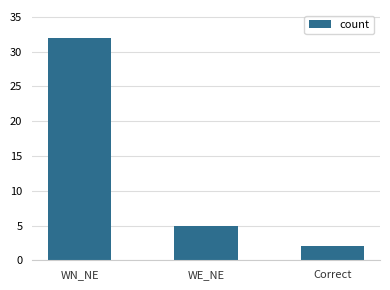

True or false: the data shows 7 at WE_NE.

False